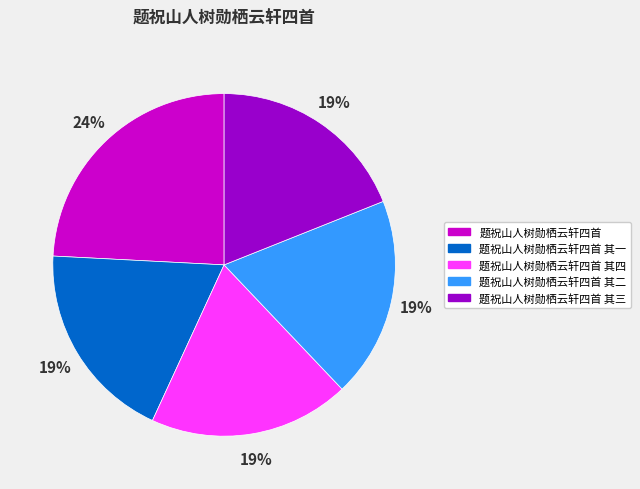

What is the ratio of the value at 题祝山人树勋栖云轩四首 其一 to the value at 题祝山人树勋栖云轩四首 其四?

1.0